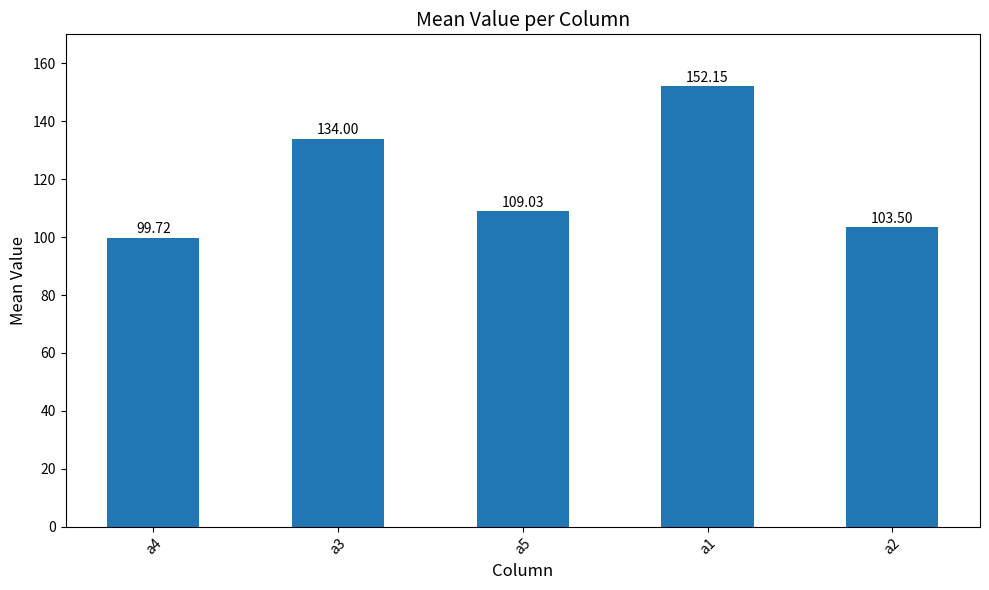

The value at a4 is 99.7. True or false?

True